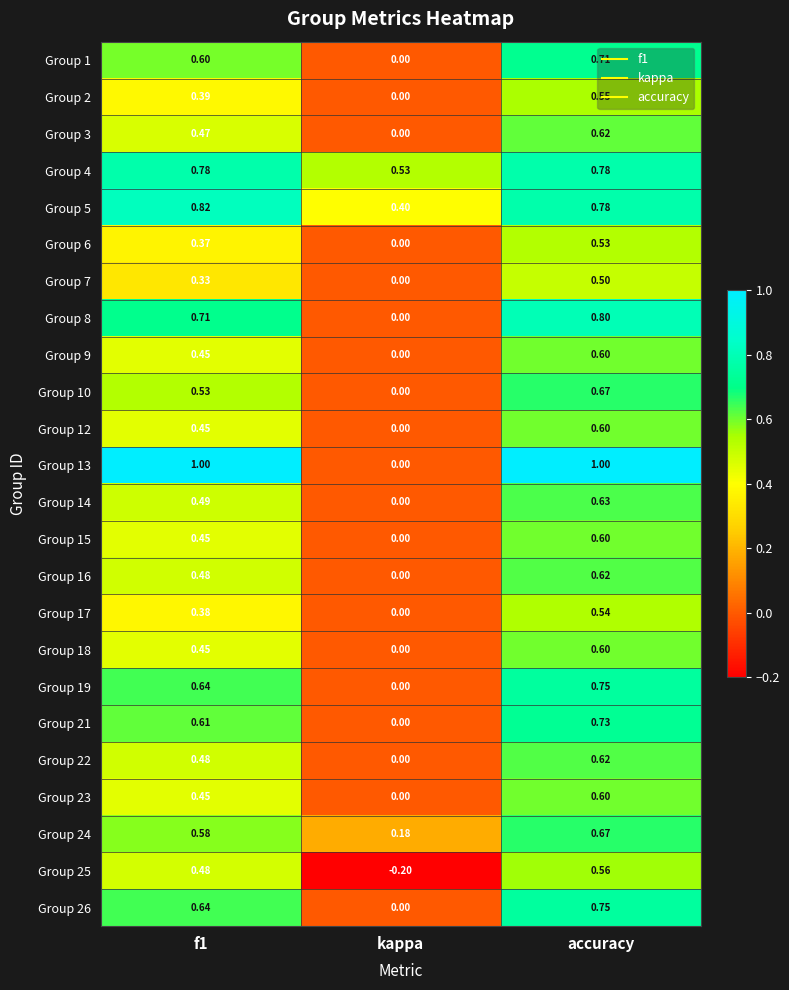

What is the total value across all series at accuracy?

15.8